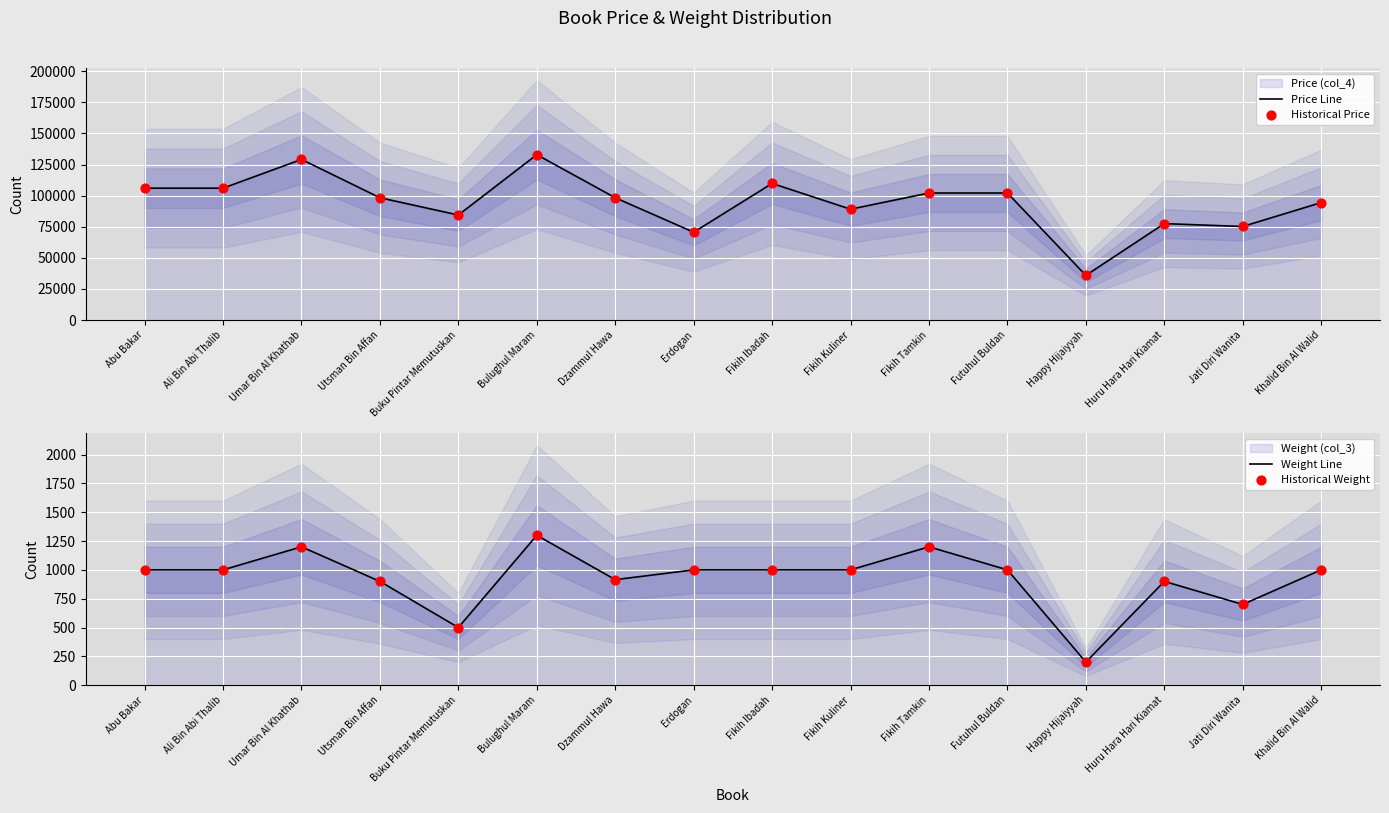

Which series reaches the minimum Y coordinate?

Weight Line